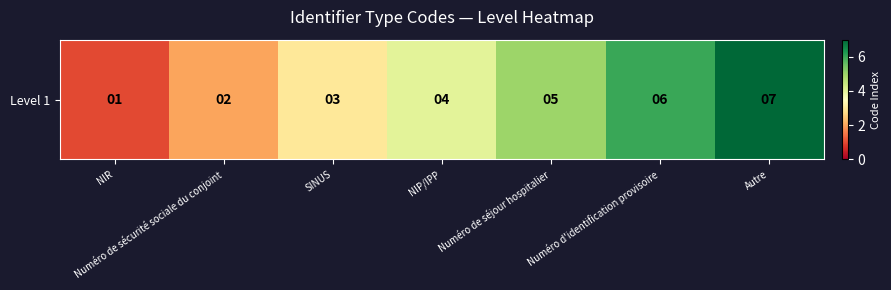

At which label is the value closest to 4?

NIP/IPP